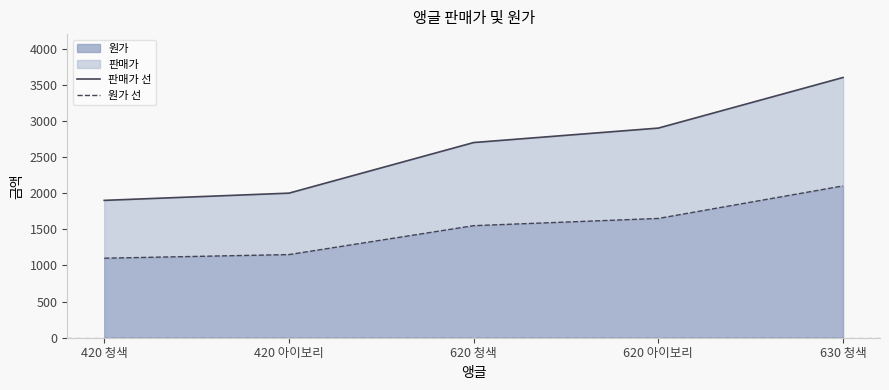

Which label corresponds to the largest value in the chart?

630 청색